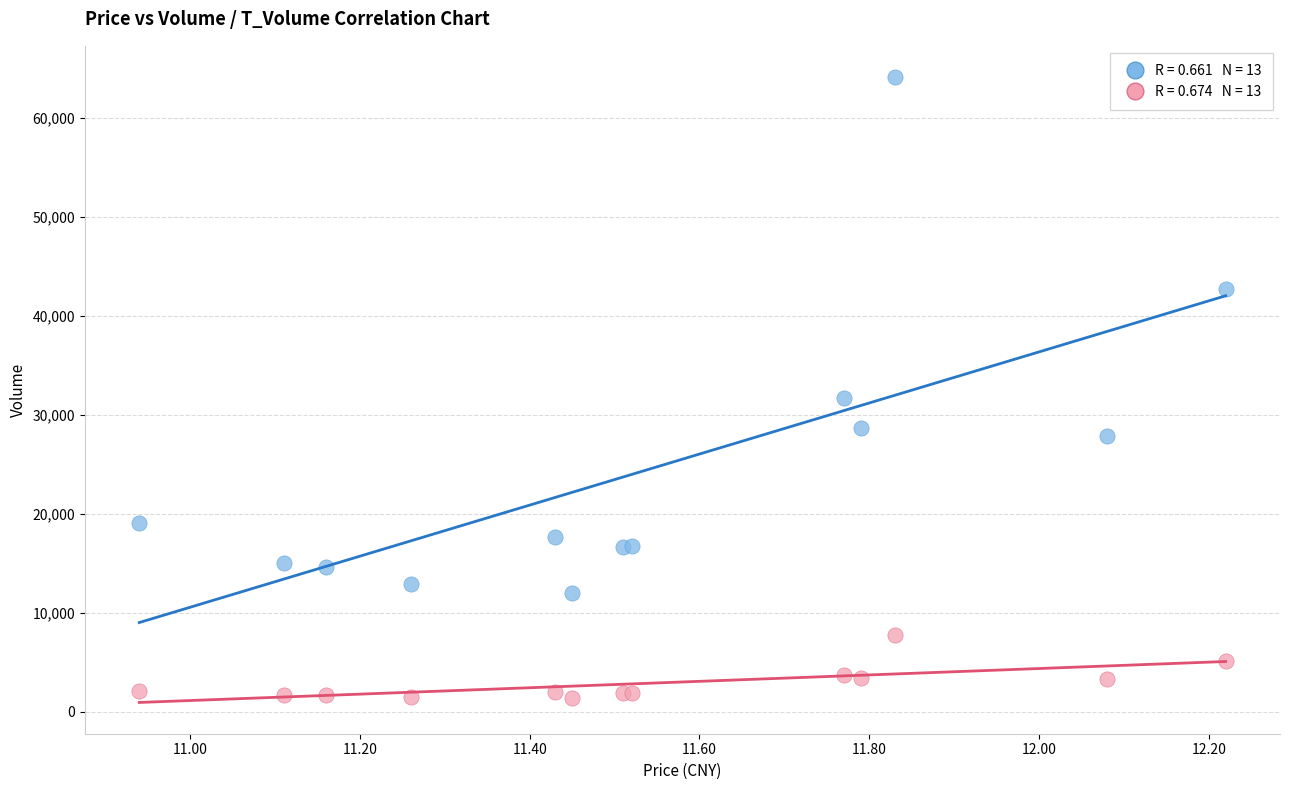

Across all series, what Y value is closest to 32744?

31684